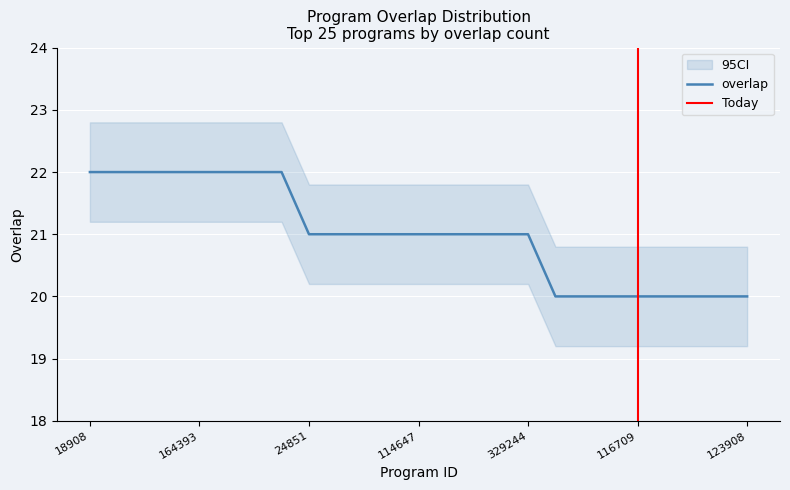

True or false: there are more than 1 points higher than both neighbors.

False